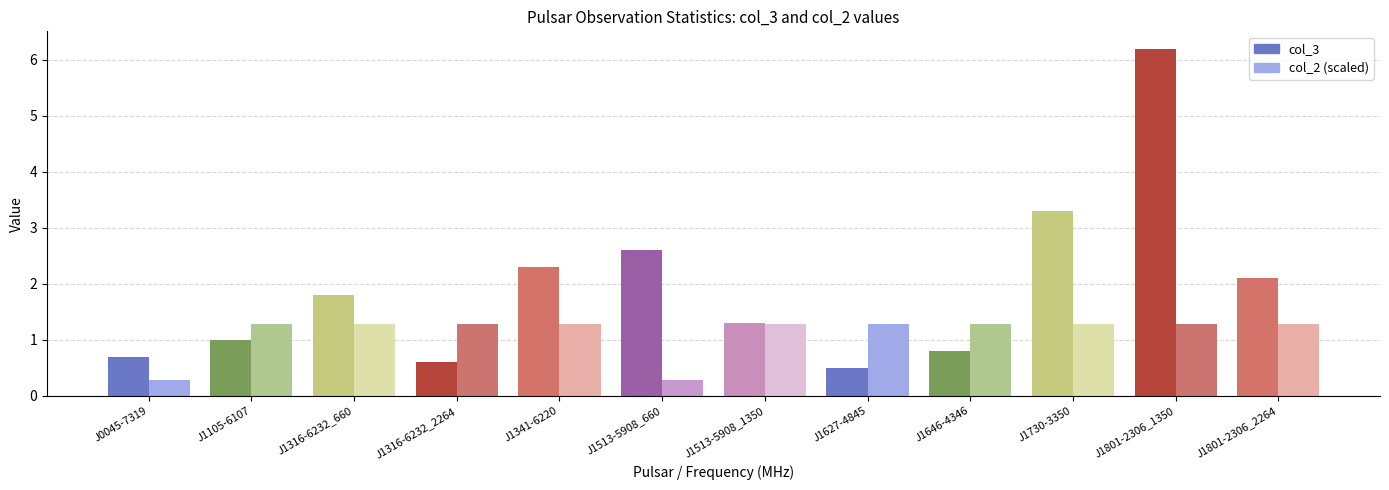

What is the label of the 3rd bar from the left?

J1316-6232_660